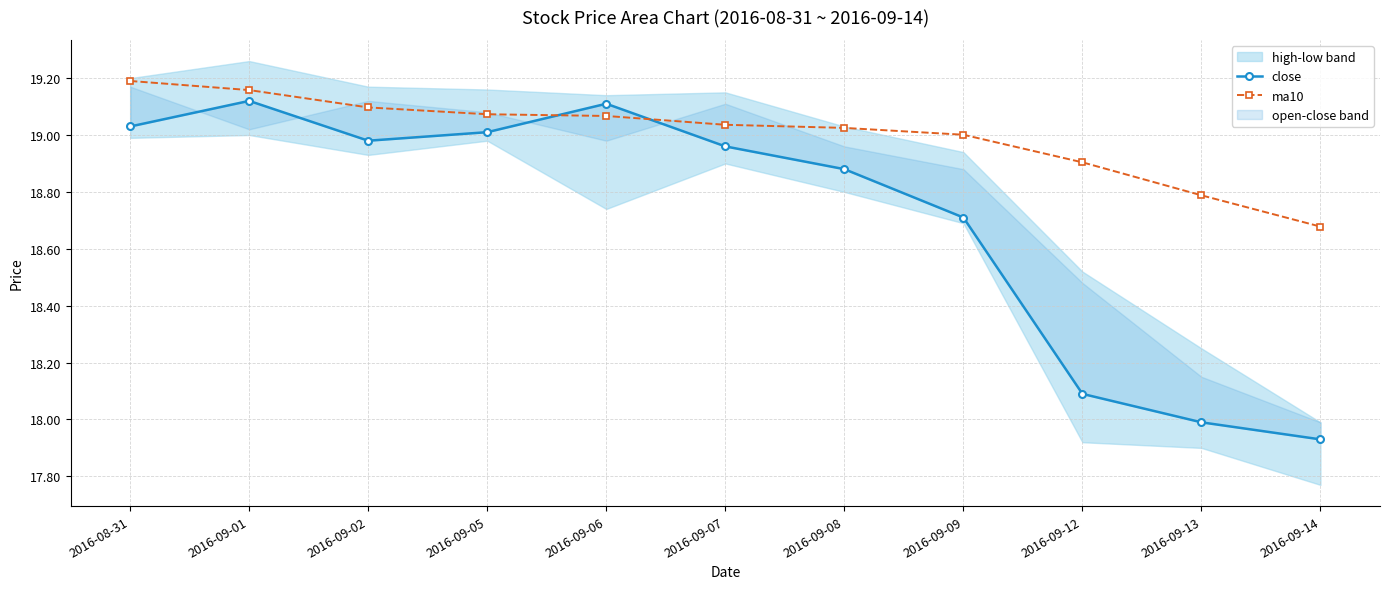

Which category has the lowest value in the ma10 series?

2016-09-14